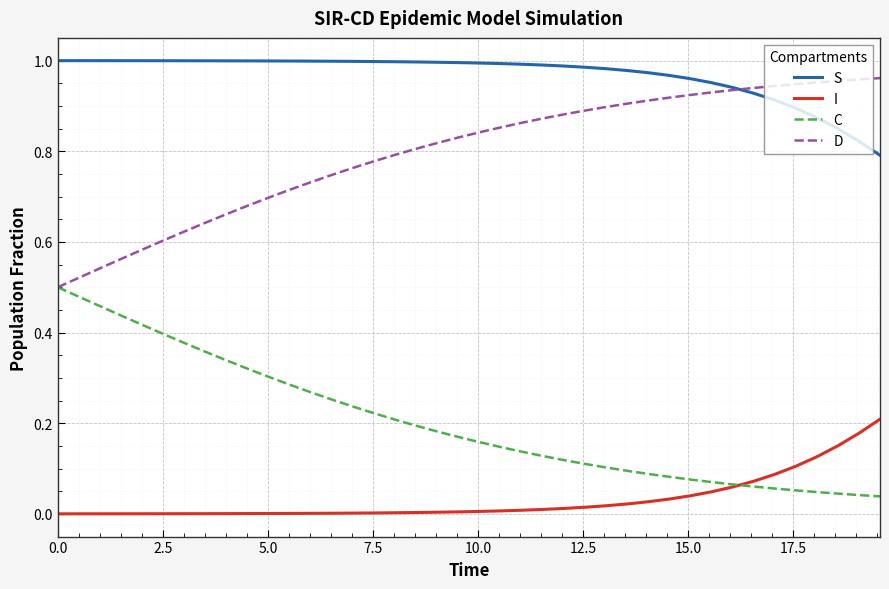

Rank the series by their average value, from lowest to highest.

I, C, D, S